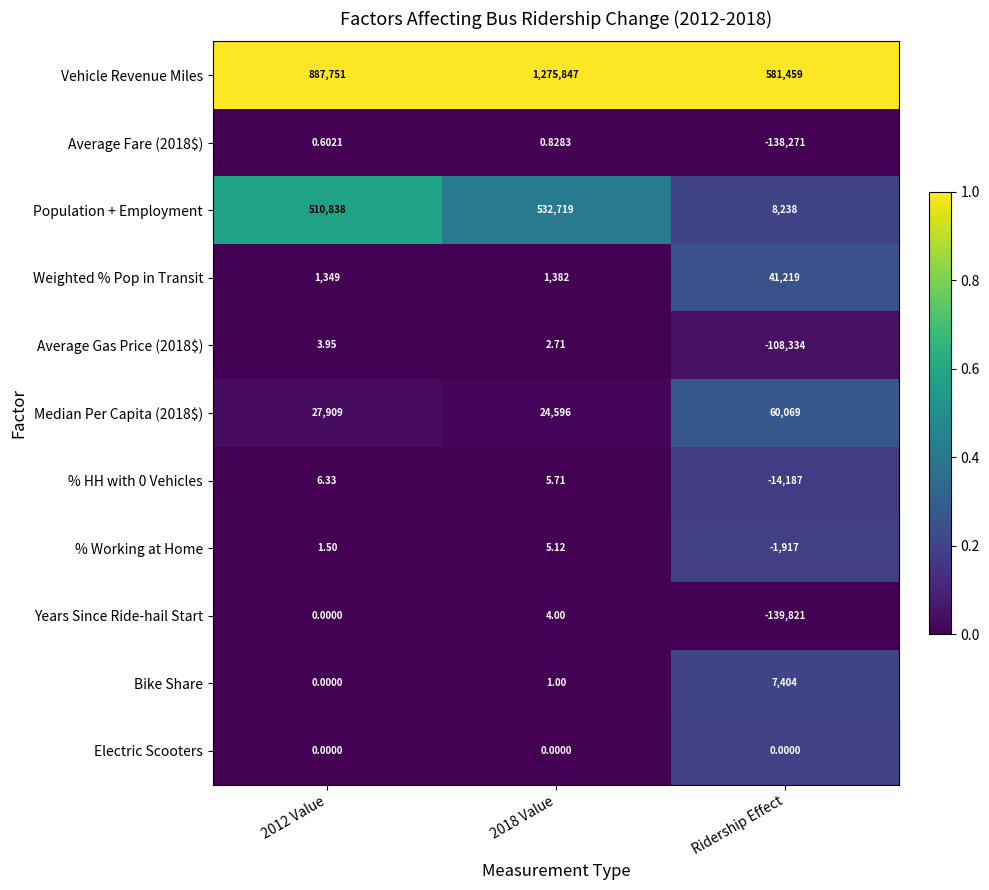

Which series has the widest spread of values?

Vehicle Revenue Miles